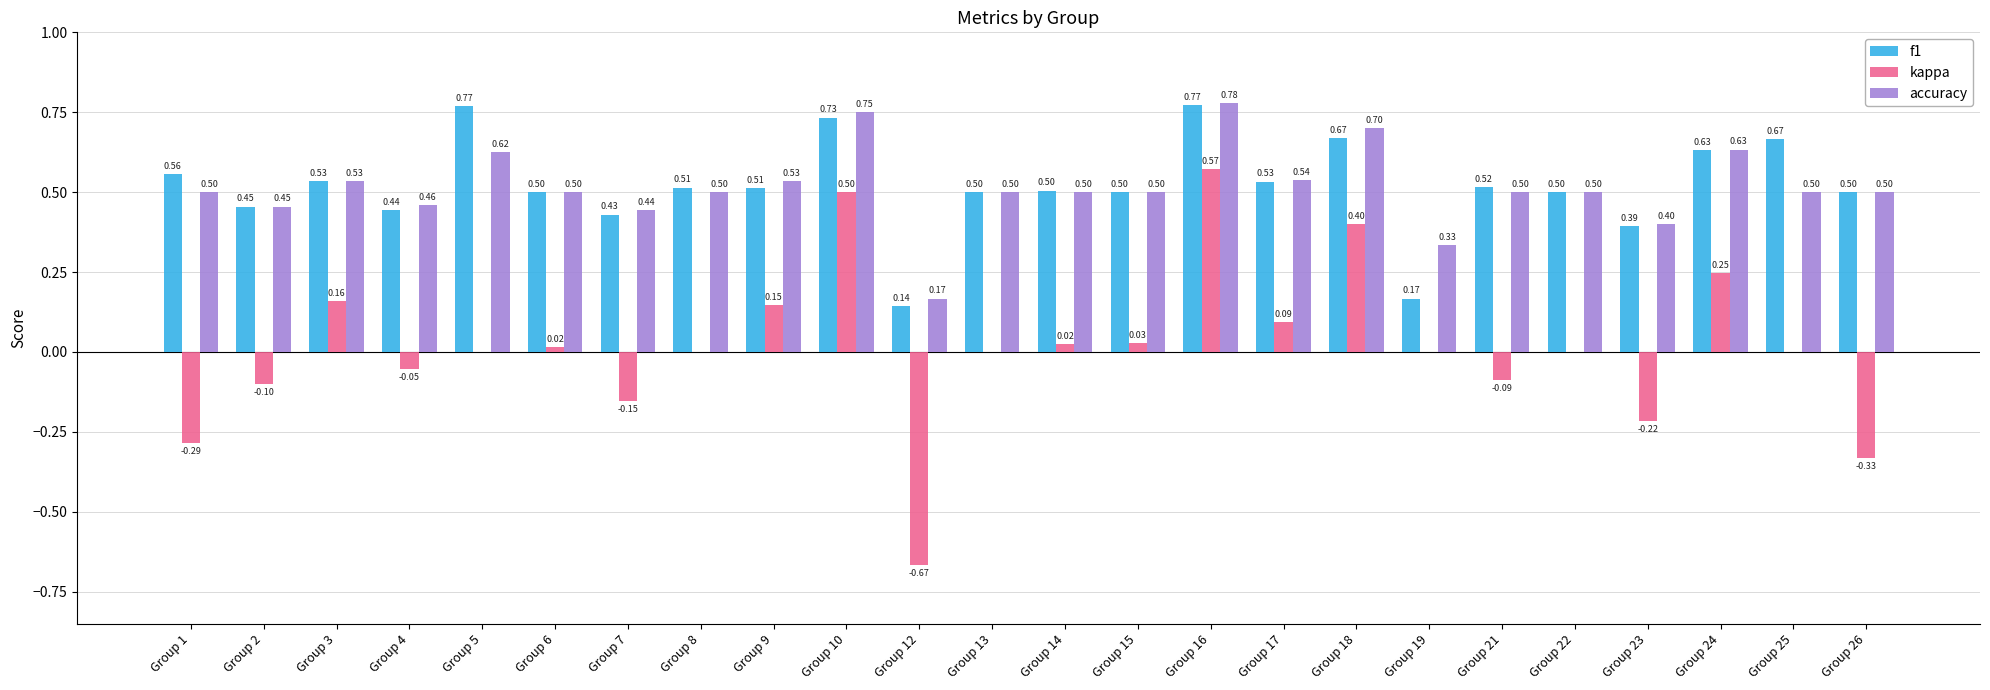

Which series has the widest spread of values?

kappa